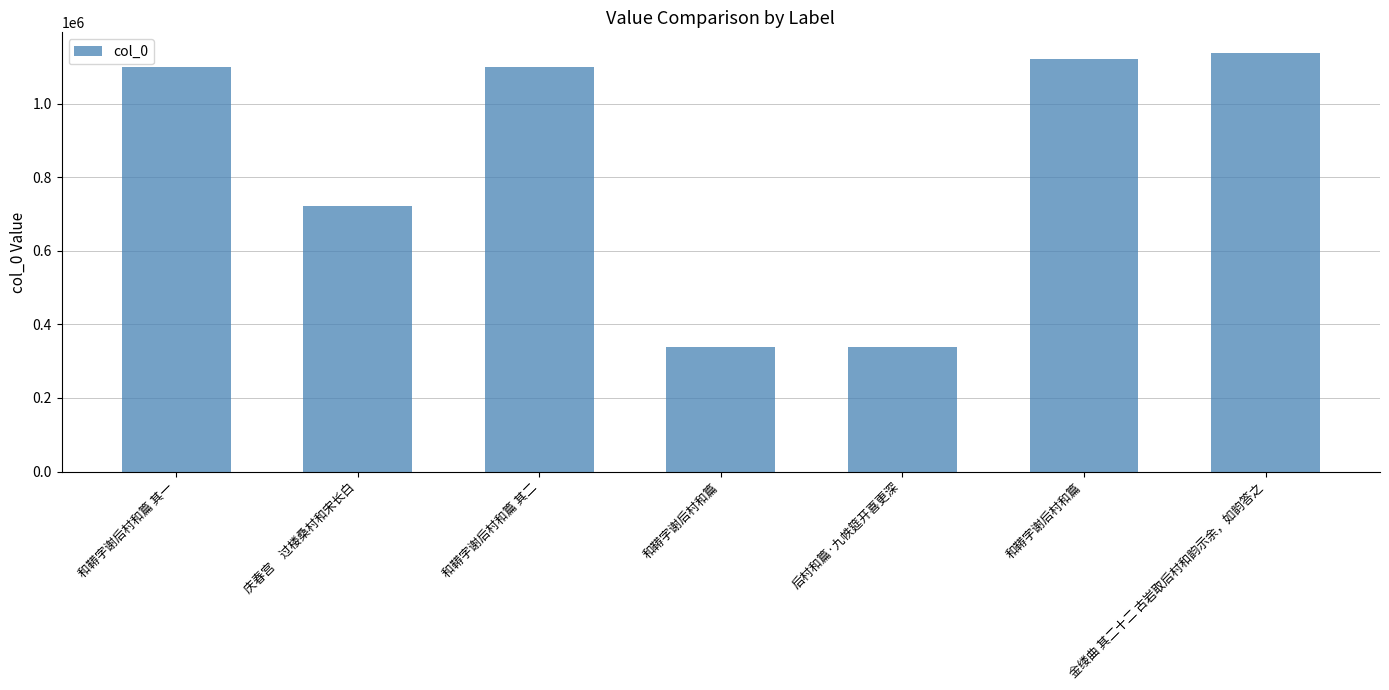

Reading left to right, transcribe all the data shown in this chart.

和鞯字谢后村和篇 其一=1099713	庆春宫　过楼桑村和宋长白=720527	和鞯字谢后村和篇 其二=1099714	和鞯字谢后村和篇=337664	后村和篇·九帙筵开喜更深=338062	和鞯字谢后村和篇=1121188	金缕曲 其二十二 古岩取后村和韵示余，如韵答之=1137059